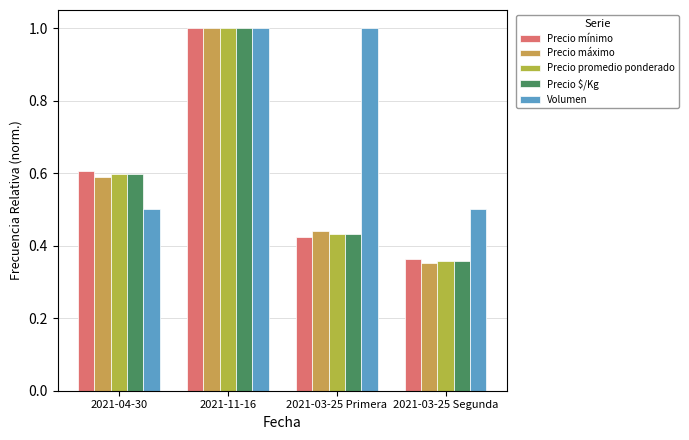

What is the label of the 2nd bar from the right?

2021-03-25 Primera